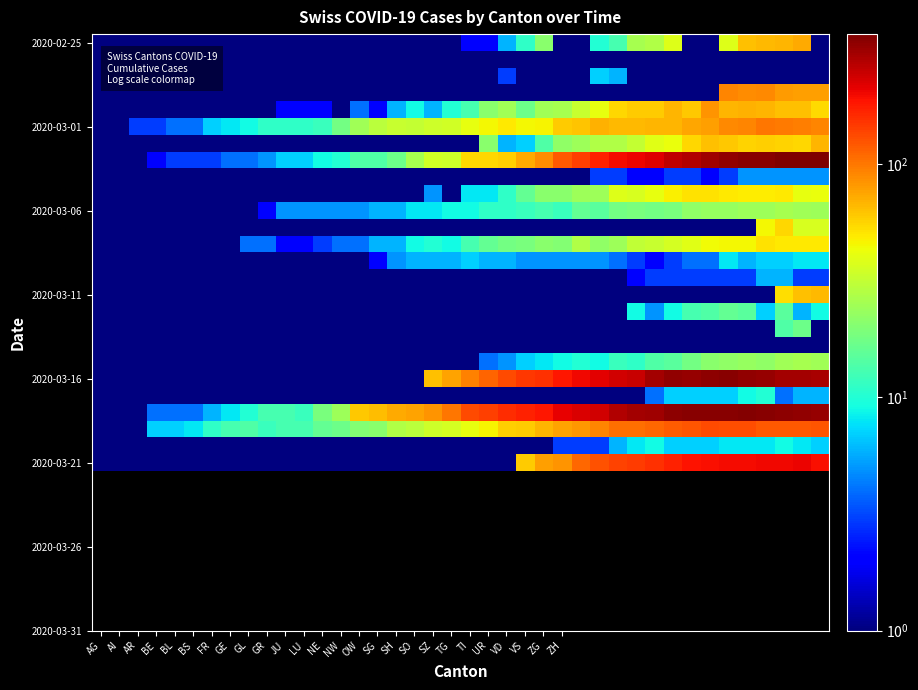

What is the minimum value shown in the chart?

0.1